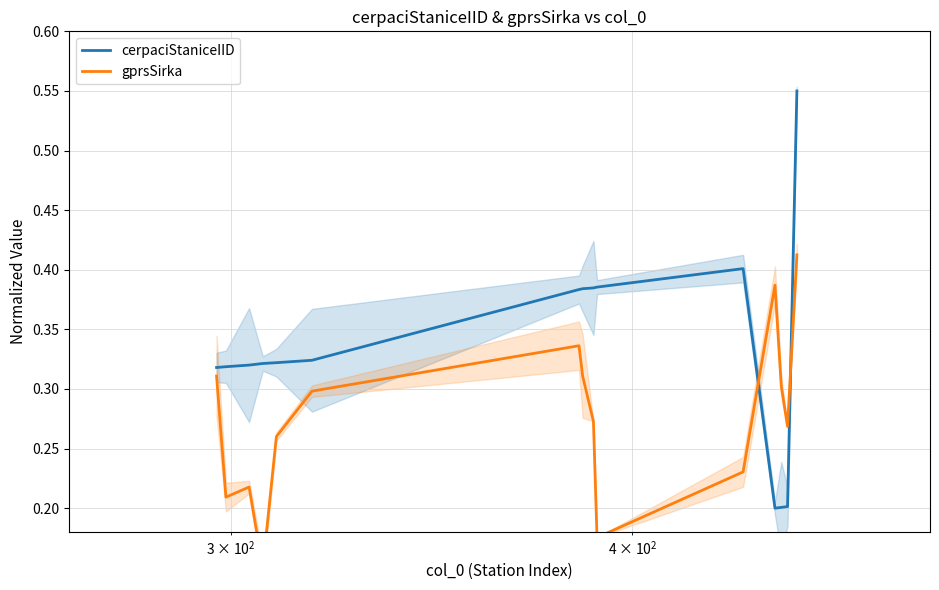

Reading right to left, transcribe all the data shown in this chart.

cerpaciStaniceIID: 0.6	0.2	0.2	0.2	0.4	0.4	0.4	0.4	0.4	0.3	0.3	0.3	0.3	0.3	0.3
gprsSirka: 0.4	0.3	0.3	0.4	0.2	0.2	0.3	0.3	0.3	0.3	0.3	0.2	0.2	0.2	0.3